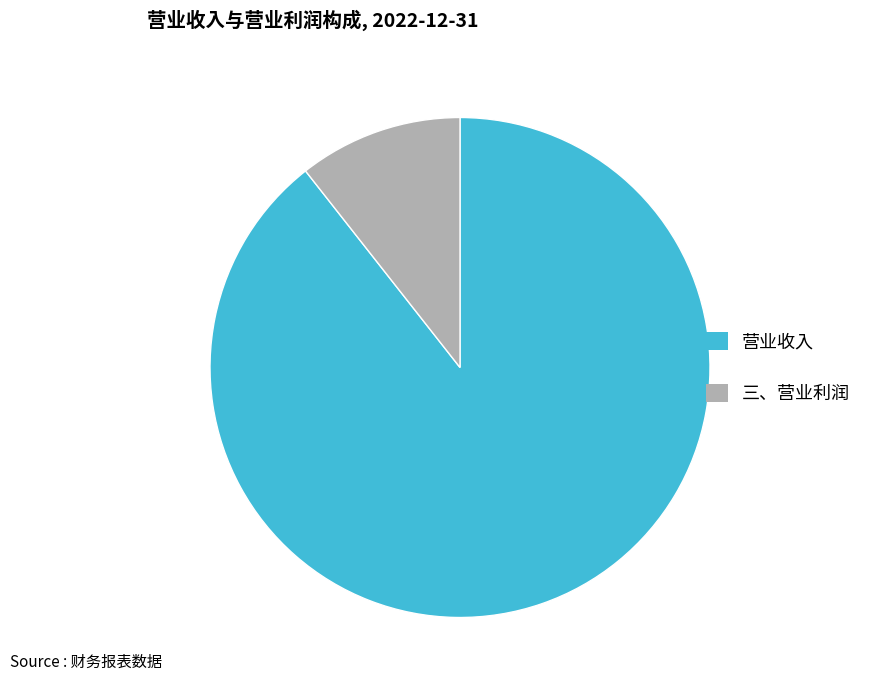

Does any single category account for the majority?

Yes